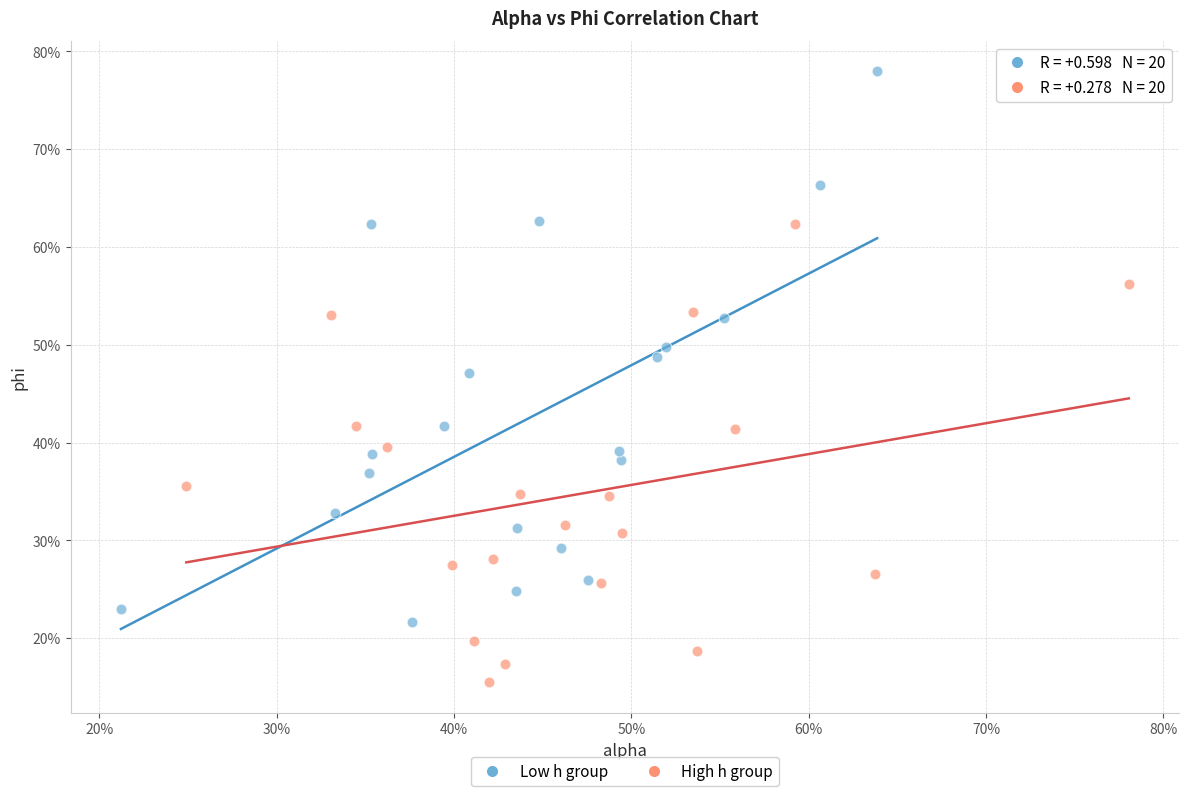

Which series has the largest Y range (max minus min)?

Low h group